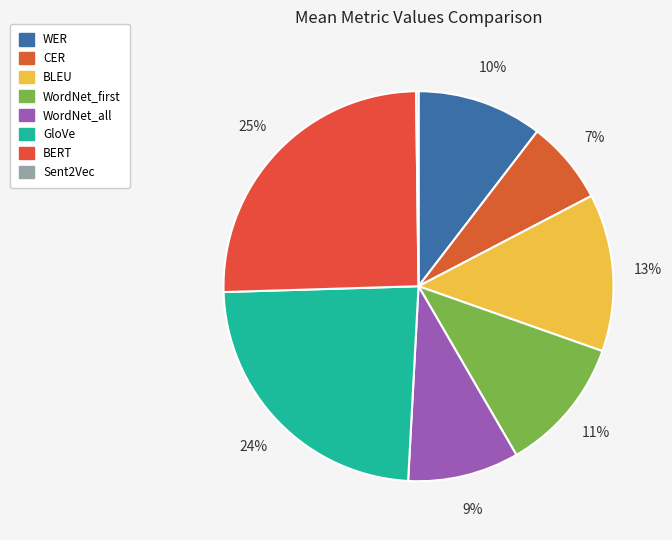

Is there a majority slice in this chart?

No